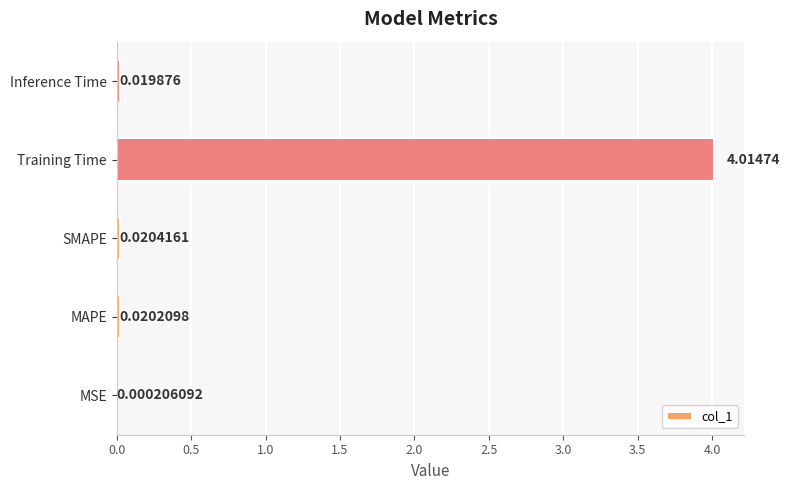

Between Training Time and Inference Time, which is larger?

Training Time